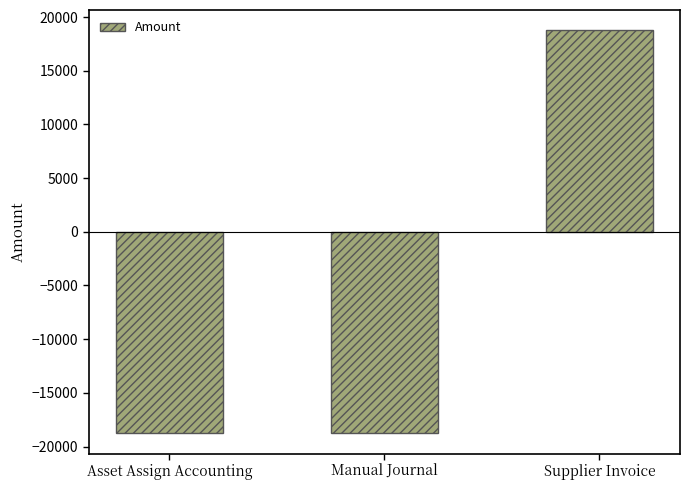

Reading right to left, what are all the values shown in this chart?

Supplier Invoice=18774.8	Manual Journal=-18774.8	Asset Assign Accounting=-18774.8